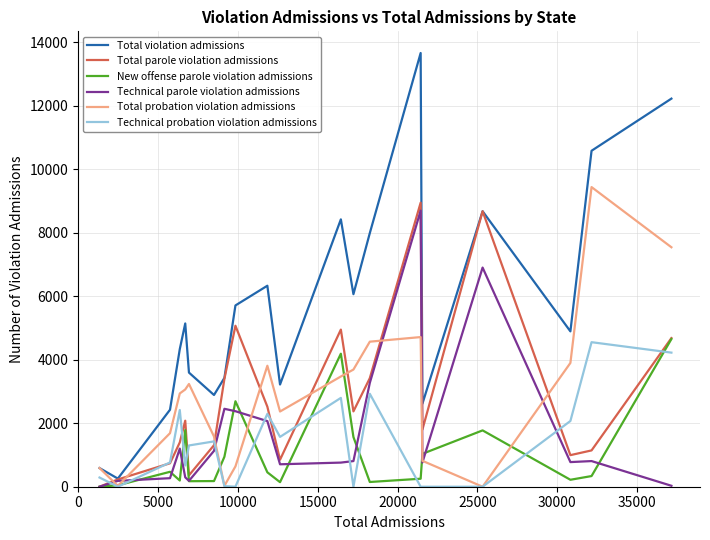

Which series has the largest total across all categories?

Total violation admissions